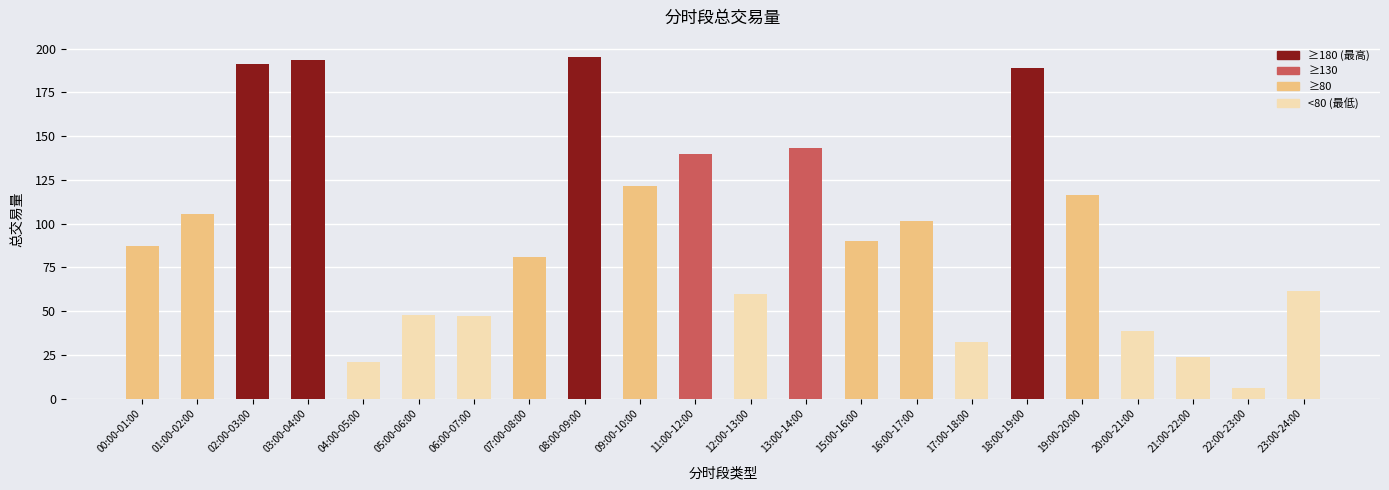

What is the label of the 18th bar from the left?

19:00-20:00